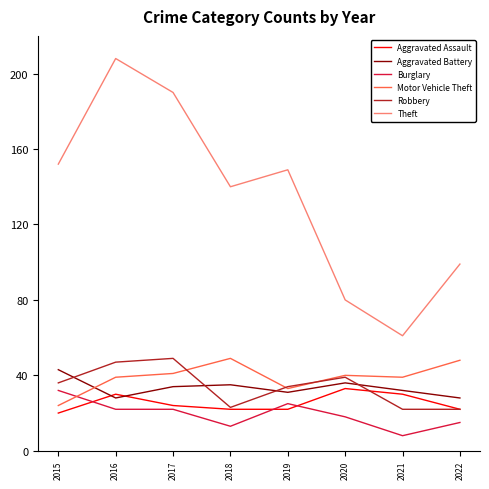

What is the total value across all series at 2017?

360